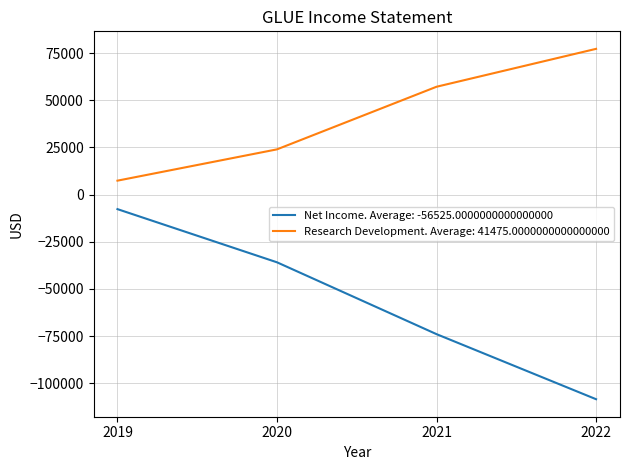

True or false: Net Income. Average: -56525.0000000000000000 has more than 2 points higher than both neighbors.

False